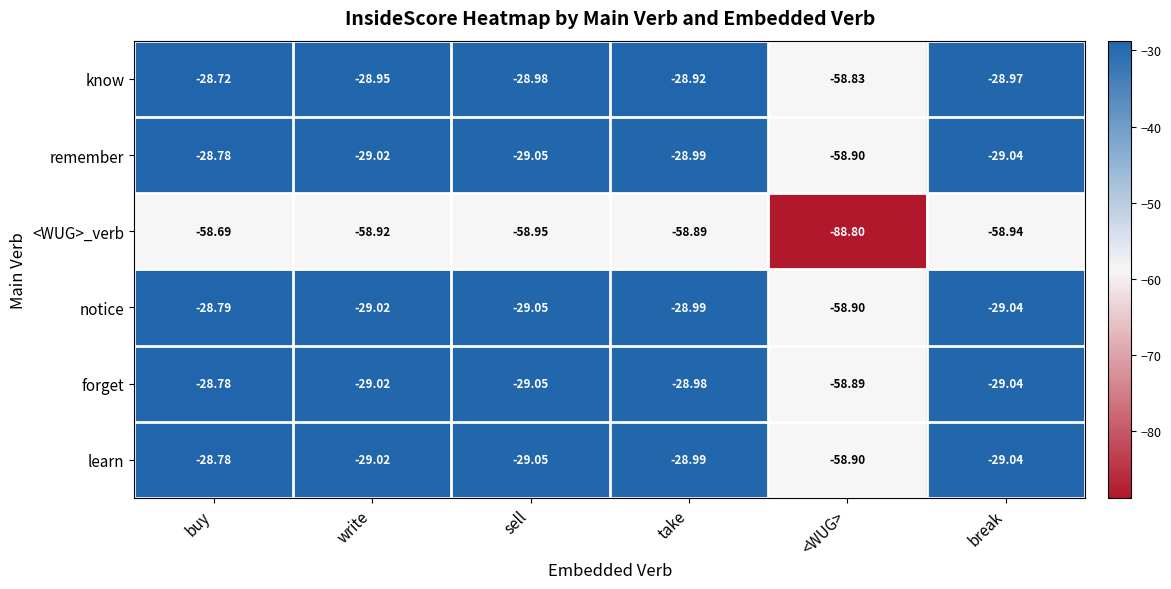

List the labels in order of learn value, smallest first.

<WUG>, sell, break, write, take, buy